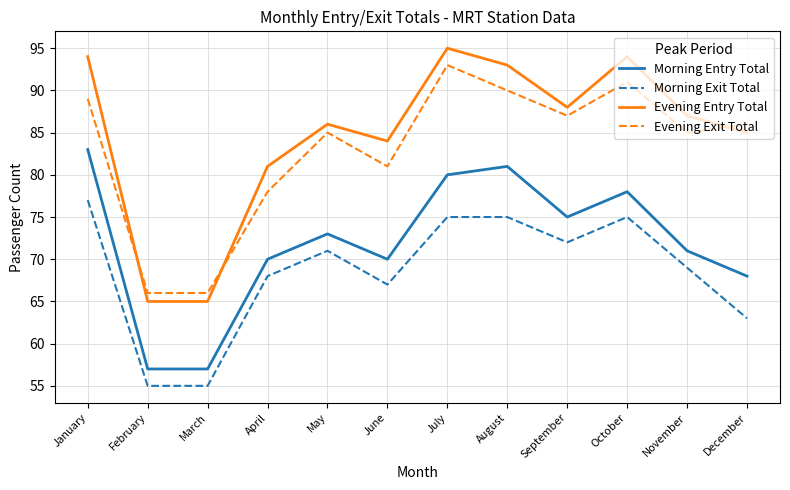

How many distinct data groups are displayed?

4